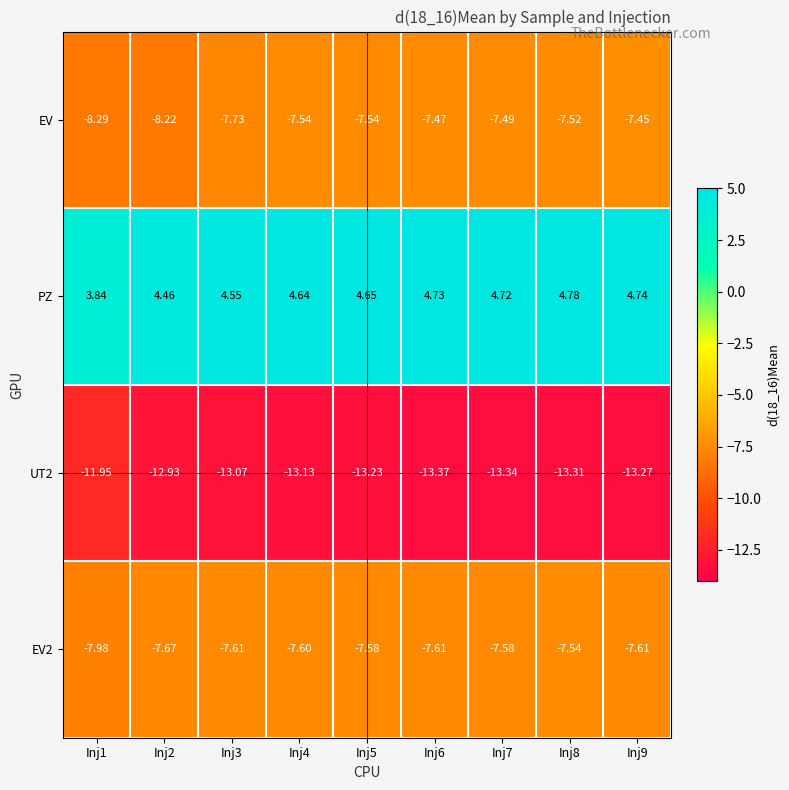

Which label corresponds to the largest value in the chart?

Inj8